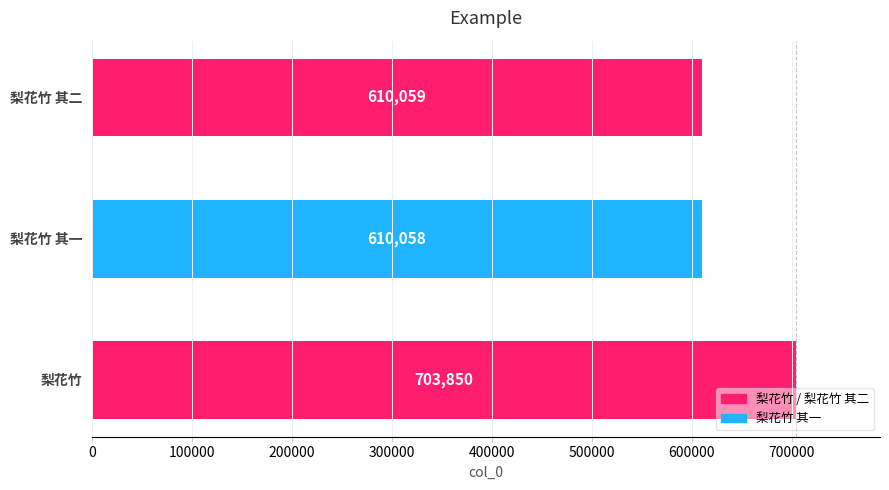

True or false: the data shows 819520 at 梨花竹 其一.

False